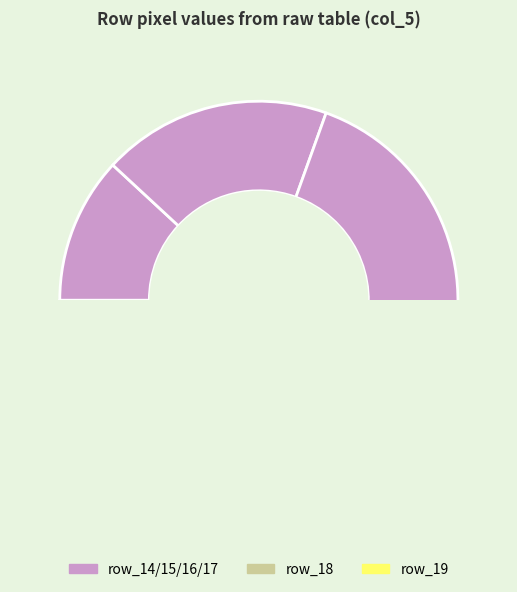

Combined, what portion of the pie is row_19 and row_22?

0.7%